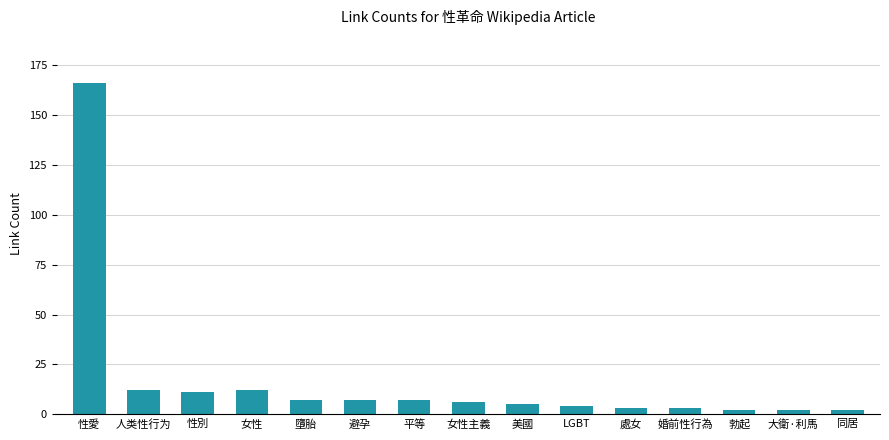

Is it true that the value at 性愛 is 166?

True